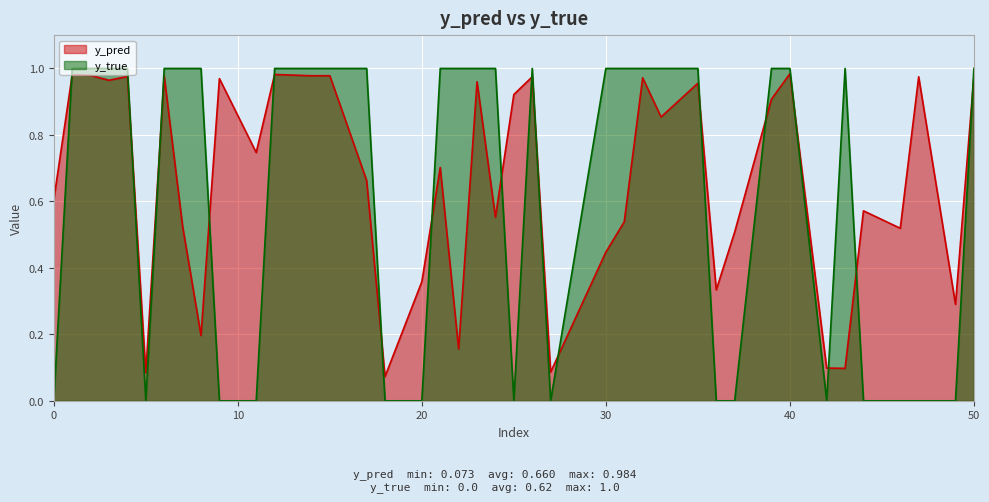

How many data points does each series have?

40